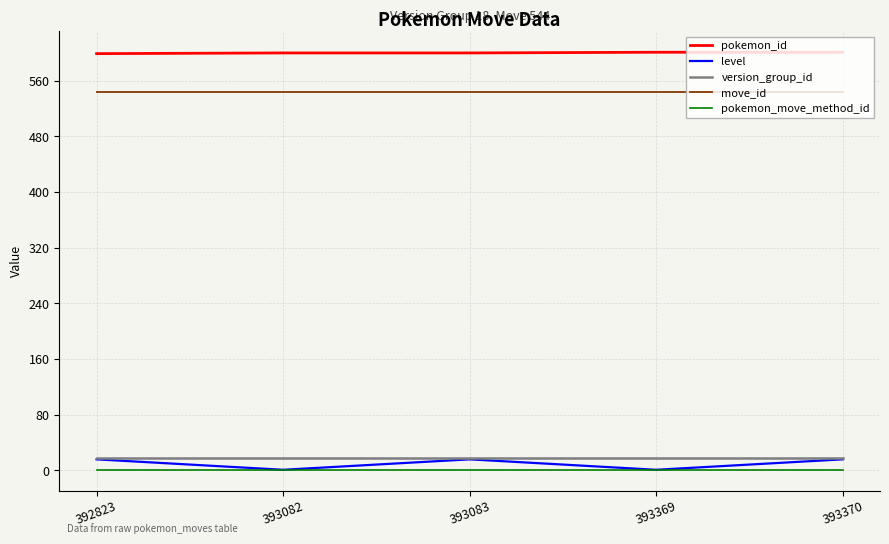

How many series are shown in this chart?

5